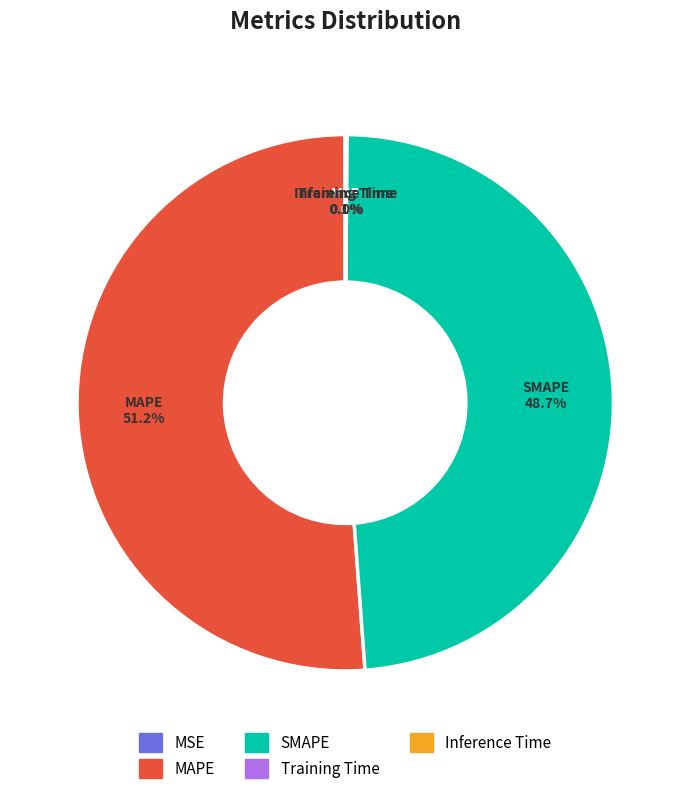

How much of the chart is everything except MAPE?

48.8%